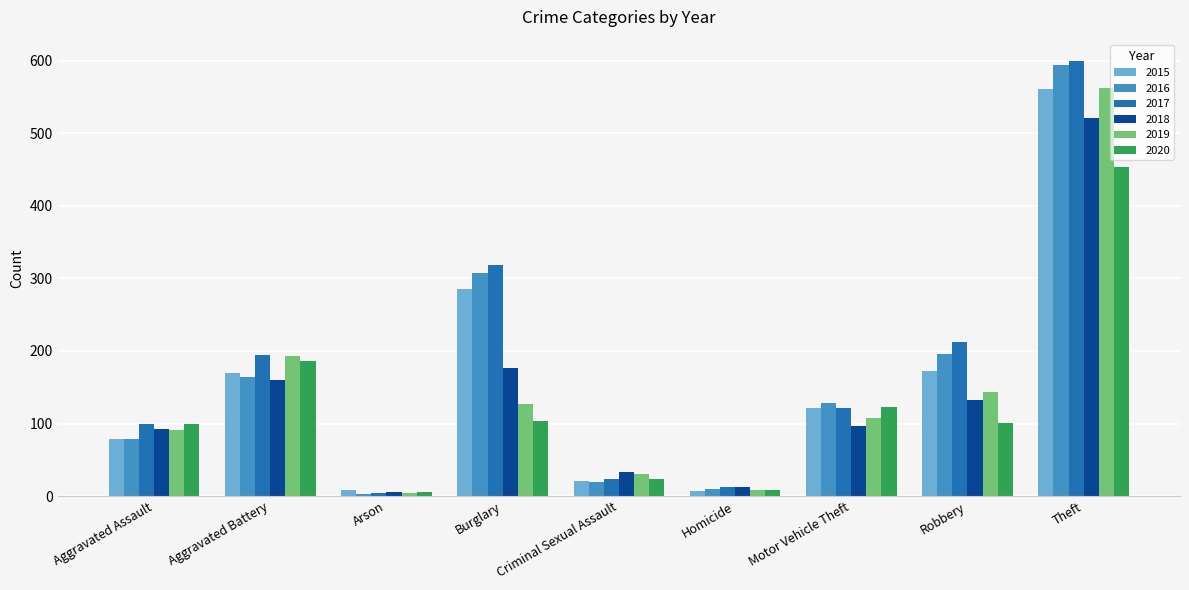

What is the average value of the 2019 series?

141